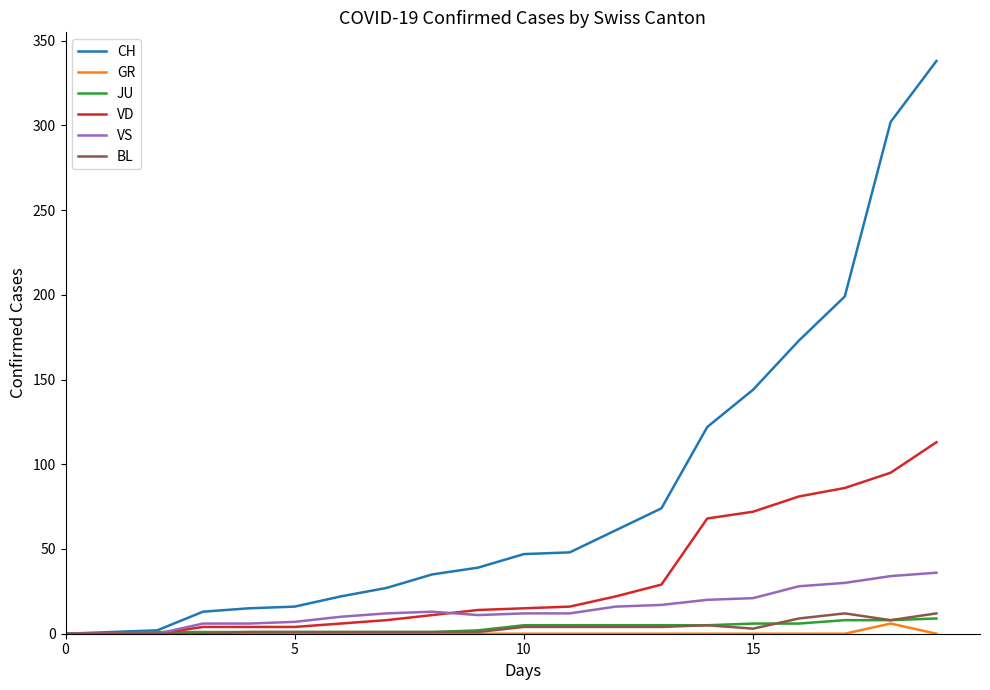

Which series has the widest spread of values?

CH